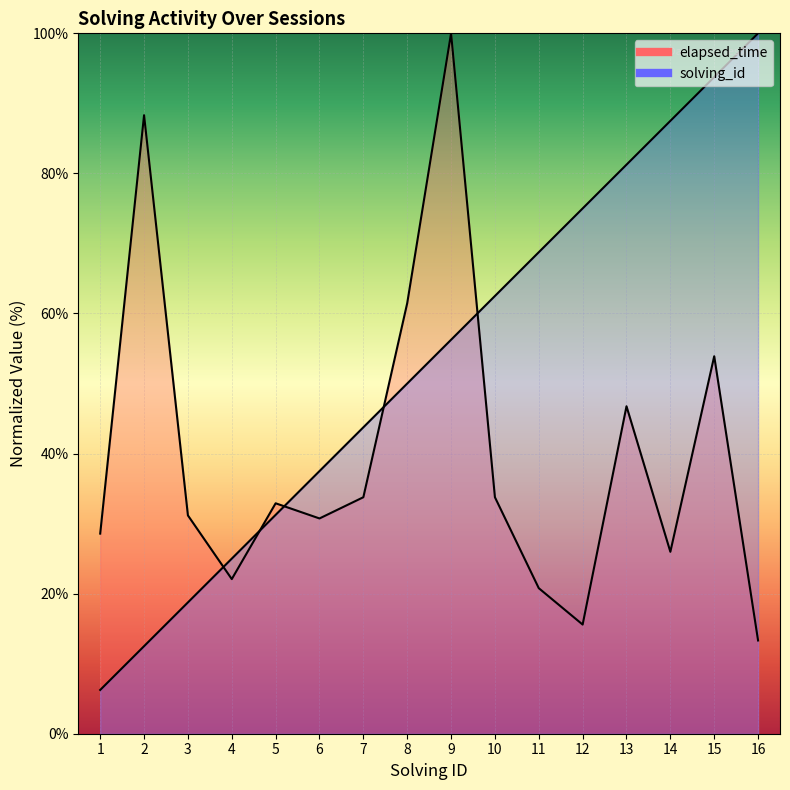

What is the value of the elapsed_time point at the 9th from the left?

100.0